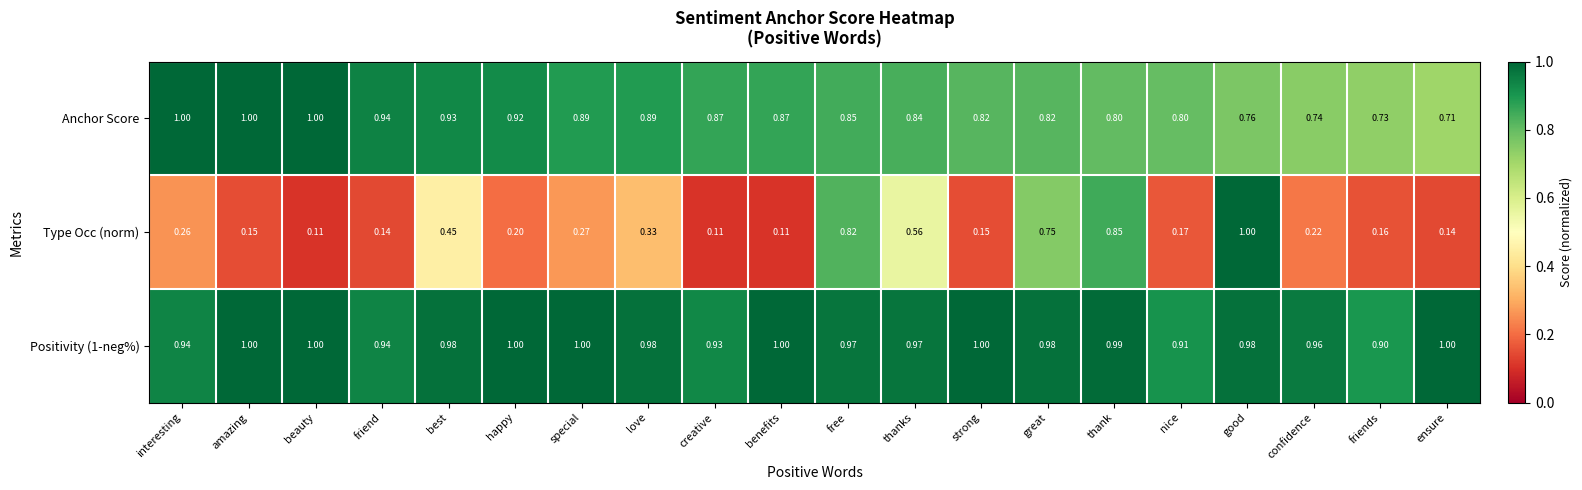

At which category is the sum across all series the highest?

good